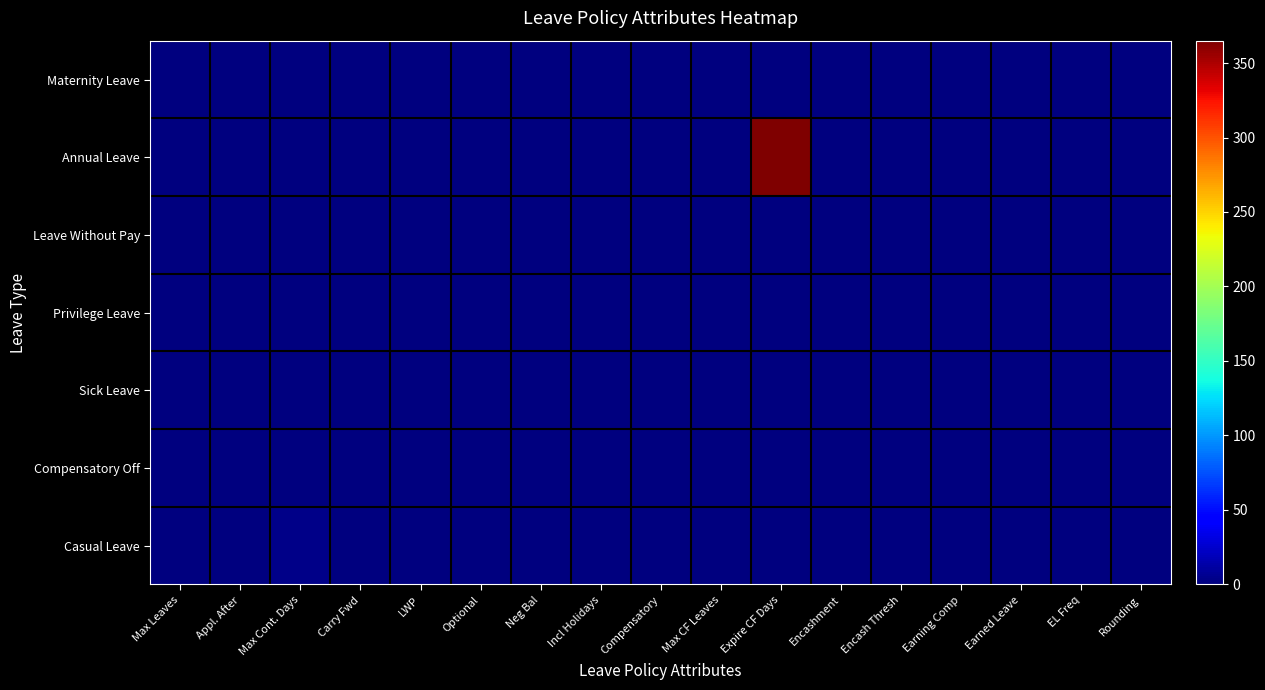

Reading left to right, what are all the values shown in this chart?

Maternity Leave: Max Leaves=0	Appl. After=0	Max Cont. Days=0	Carry Fwd=0	LWP=0	Optional=0	Neg Bal=0	Incl Holidays=0	Compensatory=0	Max CF Leaves=0	Expire CF Days=0	Encashment=0	Encash Thresh=0	Earning Comp=0	Earned Leave=0	EL Freq=0	Rounding=0
Annual Leave: Max Leaves=0	Appl. After=0	Max Cont. Days=0	Carry Fwd=1	LWP=0	Optional=0	Neg Bal=0	Incl Holidays=0	Compensatory=0	Max CF Leaves=0	Expire CF Days=365	Encashment=0	Encash Thresh=0	Earning Comp=0	Earned Leave=1	EL Freq=0	Rounding=0
Leave Without Pay: Max Leaves=0	Appl. After=0	Max Cont. Days=0	Carry Fwd=0	LWP=1	Optional=0	Neg Bal=0	Incl Holidays=1	Compensatory=0	Max CF Leaves=0	Expire CF Days=0	Encashment=0	Encash Thresh=0	Earning Comp=0	Earned Leave=0	EL Freq=0	Rounding=0
Privilege Leave: Max Leaves=0	Appl. After=0	Max Cont. Days=0	Carry Fwd=0	LWP=0	Optional=0	Neg Bal=0	Incl Holidays=1	Compensatory=0	Max CF Leaves=0	Expire CF Days=0	Encashment=0	Encash Thresh=0	Earning Comp=0	Earned Leave=0	EL Freq=0	Rounding=0
Sick Leave: Max Leaves=0	Appl. After=0	Max Cont. Days=0	Carry Fwd=0	LWP=0	Optional=0	Neg Bal=0	Incl Holidays=1	Compensatory=0	Max CF Leaves=0	Expire CF Days=0	Encashment=0	Encash Thresh=0	Earning Comp=0	Earned Leave=0	EL Freq=0	Rounding=0
Compensatory Off: Max Leaves=0	Appl. After=0	Max Cont. Days=0	Carry Fwd=0	LWP=0	Optional=0	Neg Bal=0	Incl Holidays=1	Compensatory=1	Max CF Leaves=0	Expire CF Days=0	Encashment=0	Encash Thresh=0	Earning Comp=0	Earned Leave=0	EL Freq=0	Rounding=0
Casual Leave: Max Leaves=0	Appl. After=0	Max Cont. Days=3	Carry Fwd=1	LWP=0	Optional=0	Neg Bal=0	Incl Holidays=1	Compensatory=0	Max CF Leaves=0	Expire CF Days=0	Encashment=1	Encash Thresh=0	Earning Comp=0	Earned Leave=0	EL Freq=0	Rounding=0